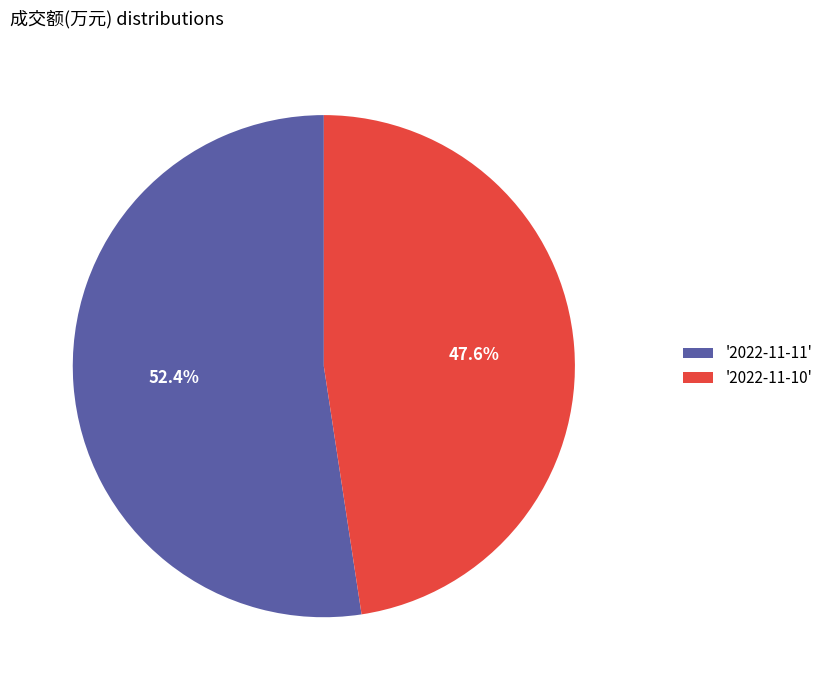

What is the largest slice in the pie chart?

'2022-11-11'